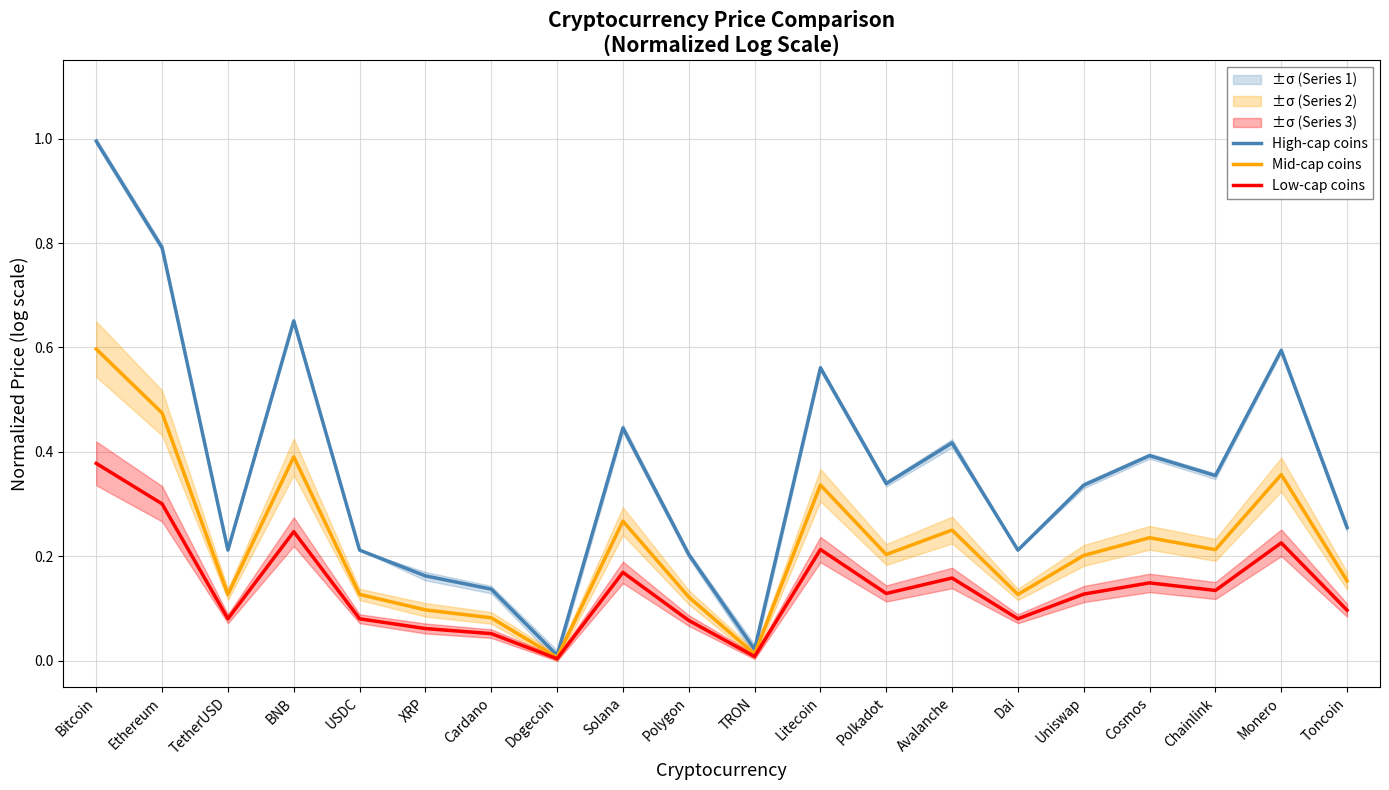

Count the number of categories in the chart.

20